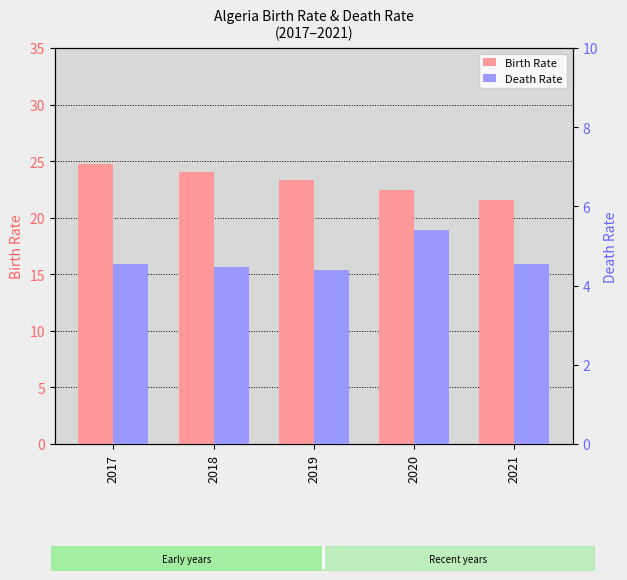

How many groups of bars are there?

5